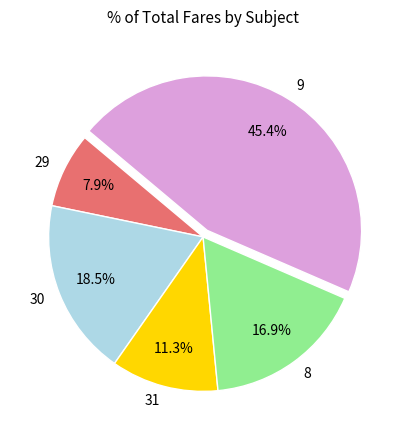

Which category has the smallest portion of the pie?

29